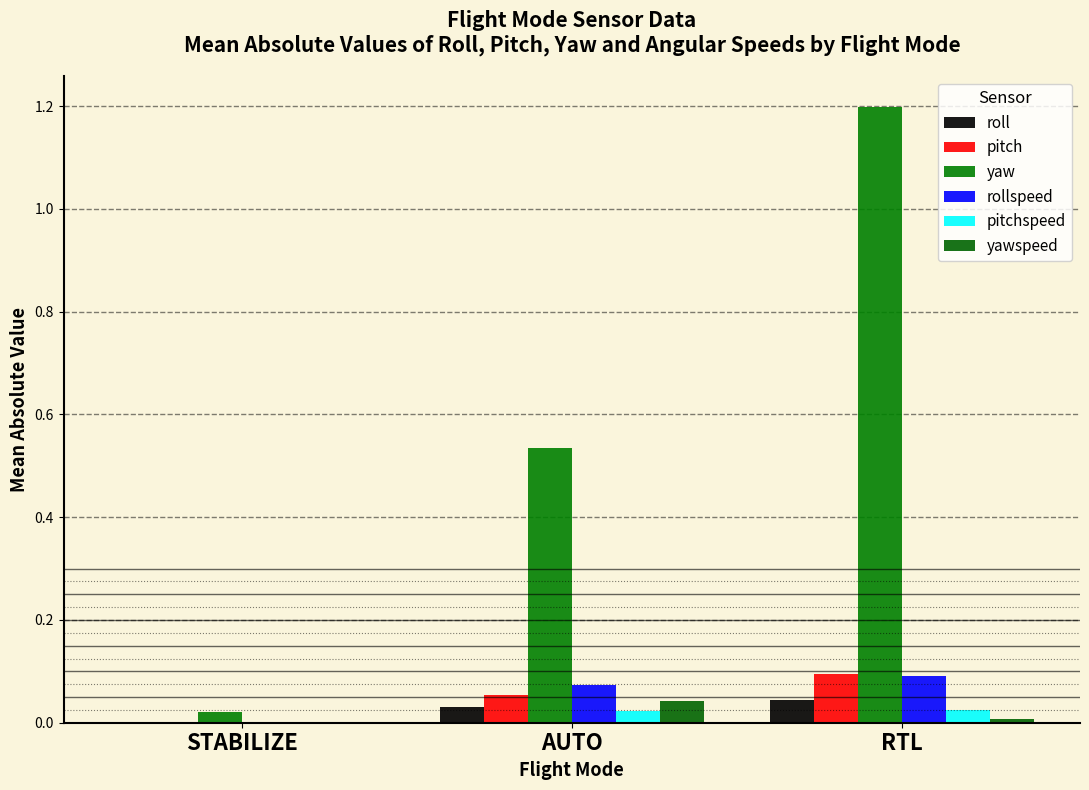

Is it true that yaw equals 0.5 at AUTO?

True